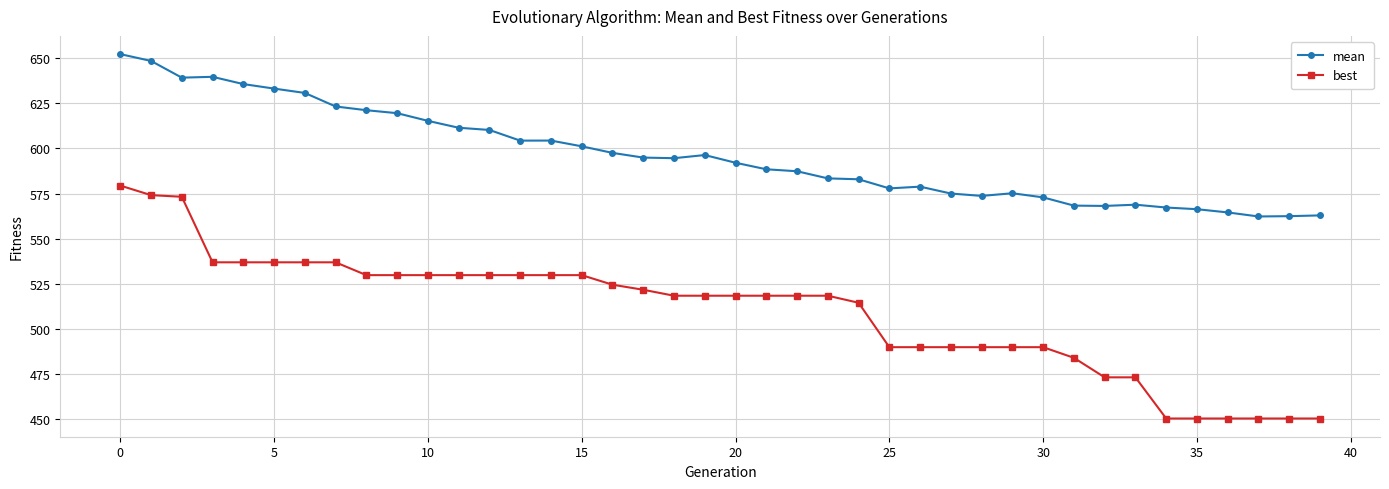

What is the value of the best point at the 11th from the left?

529.8